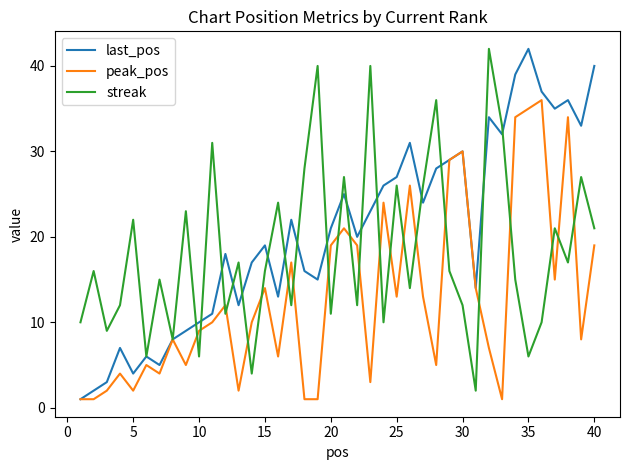

List the series in order of their overall mean, lowest first.

peak_pos, streak, last_pos